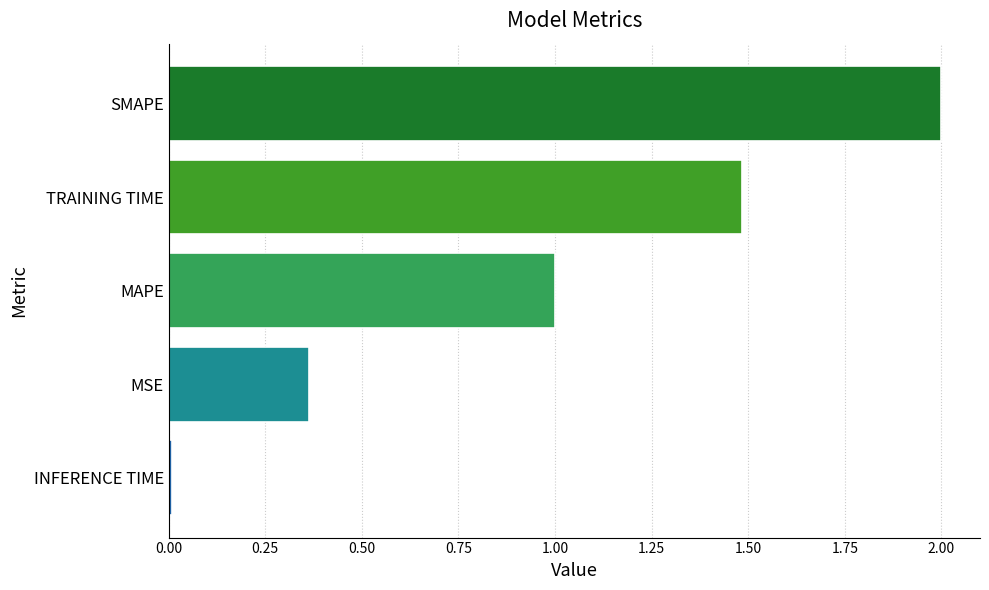

What is the average value?

1.0